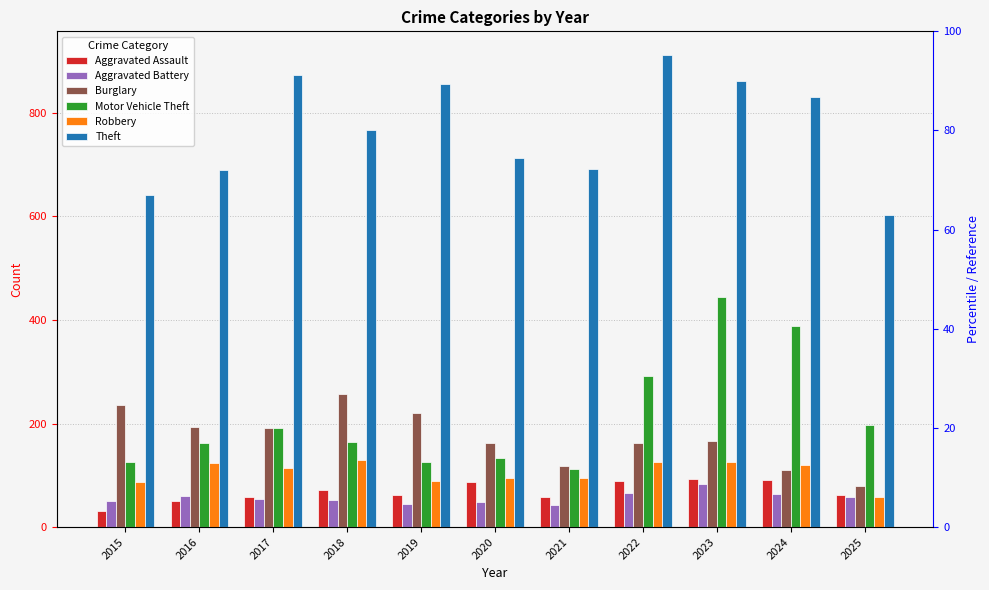

What is the smallest value displayed?

31